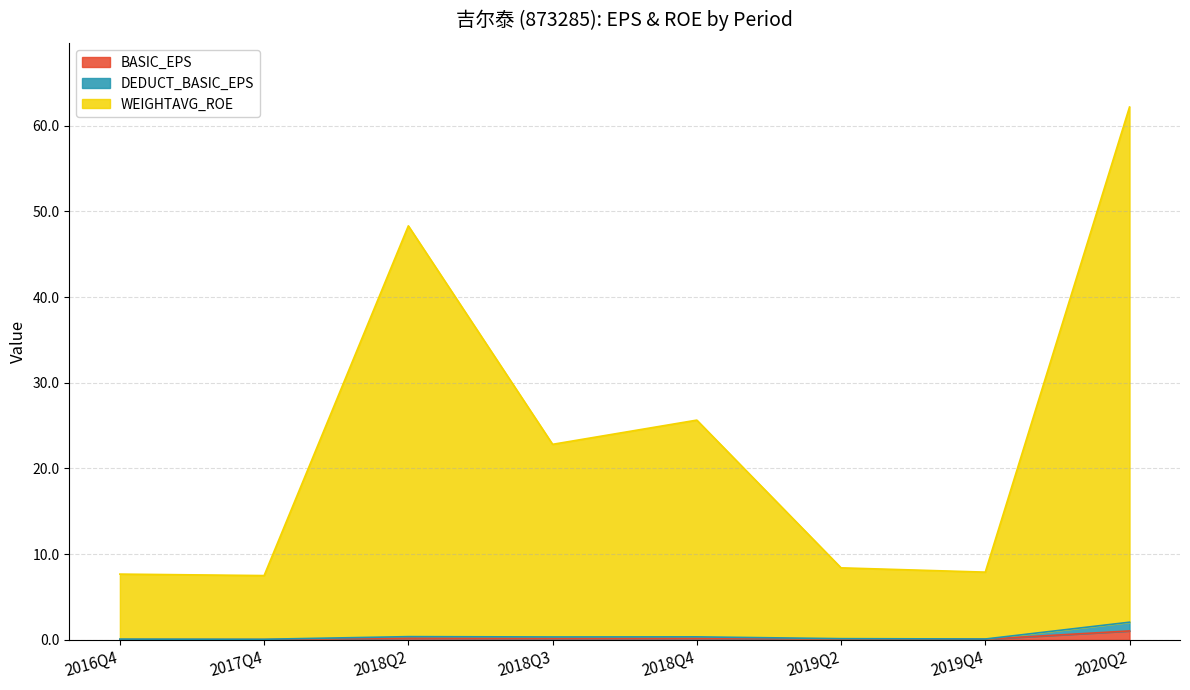

At which label does WEIGHTAVG_ROE reach its peak?

2020Q2